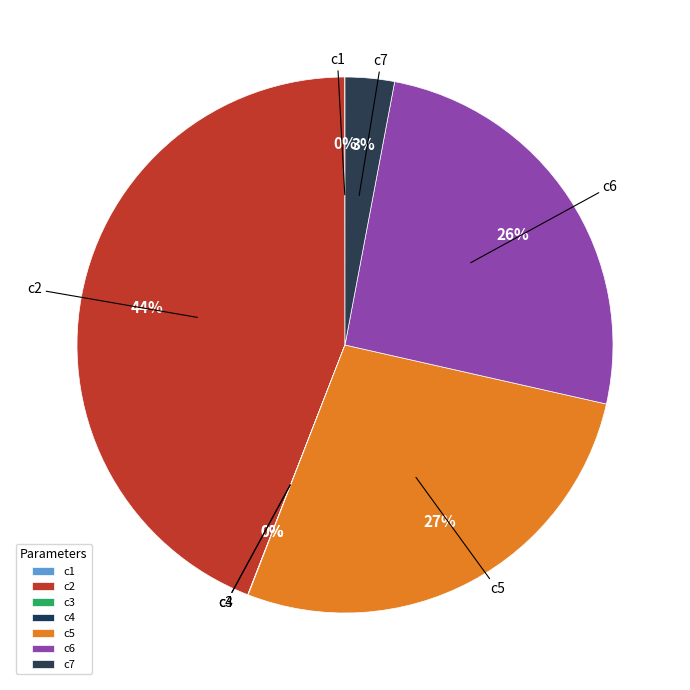

Combined, do c2 and c6 account for over 50%?

Yes